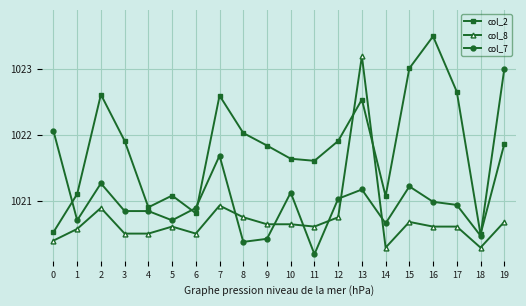

How many lines are shown in the chart?

3